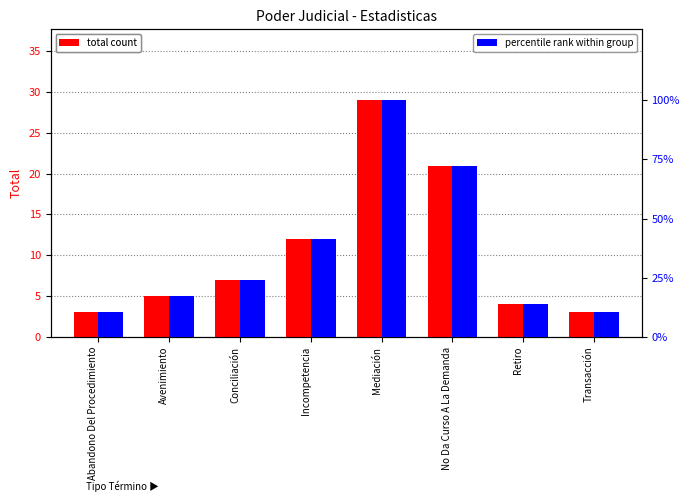

Reading left to right, transcribe all the data shown in this chart.

total count: 3.0	5.0	7.0	12.0	29.0	21.0	4.0	3.0
percentile rank within group: 10.3	17.2	24.1	41.4	100.0	72.4	13.8	10.3